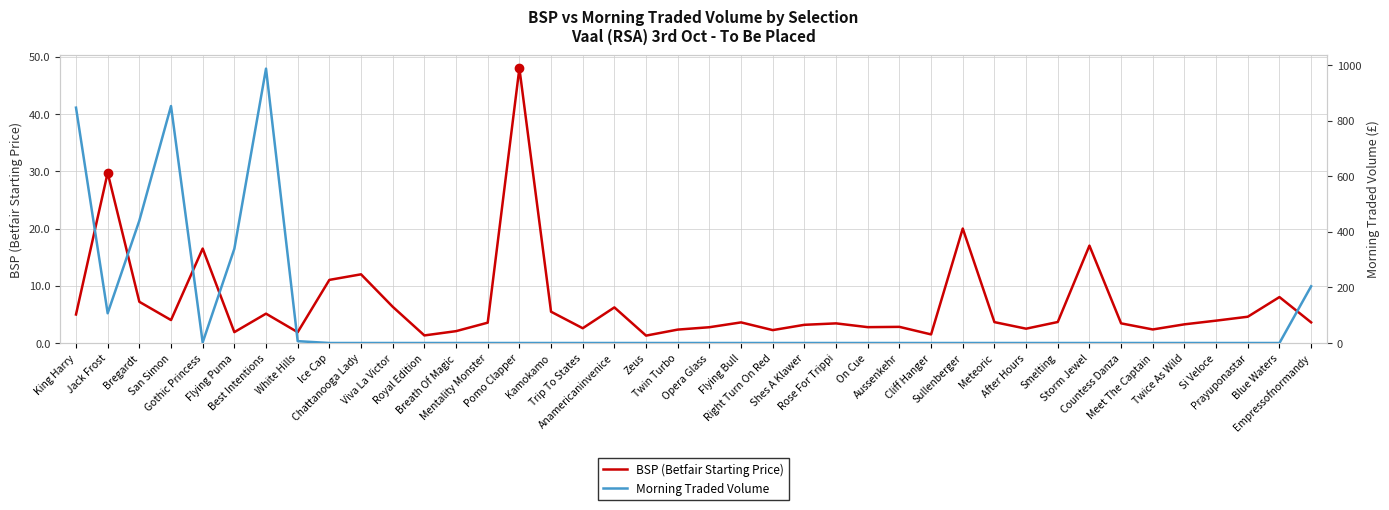

Reading left to right, list all the values displayed in this chart.

BSP (Betfair Starting Price): 5.0	29.7	7.2	4.0	16.5	1.9	5.1	1.9	11.0	12.0	6.3	1.3	2.1	3.5	48.0	5.5	2.6	6.2	1.3	2.3	2.8	3.6	2.3	3.2	3.4	2.8	2.8	1.5	20.0	3.6	2.5	3.7	17.0	3.4	2.4	3.3	3.9	4.6	8.0	3.6
Morning Traded Volume: 846.5	107.0	440.1	852.2	2.0	338.9	986.8	6.6	0.0	0.0	0.0	0.0	0.0	0.0	0.0	0.0	0.0	0.0	0.0	0.0	0.0	0.0	0.0	0.0	0.0	0.0	0.0	0.0	0.0	0.0	0.0	0.0	0.0	0.0	0.0	0.0	0.0	0.0	0.0	204.0